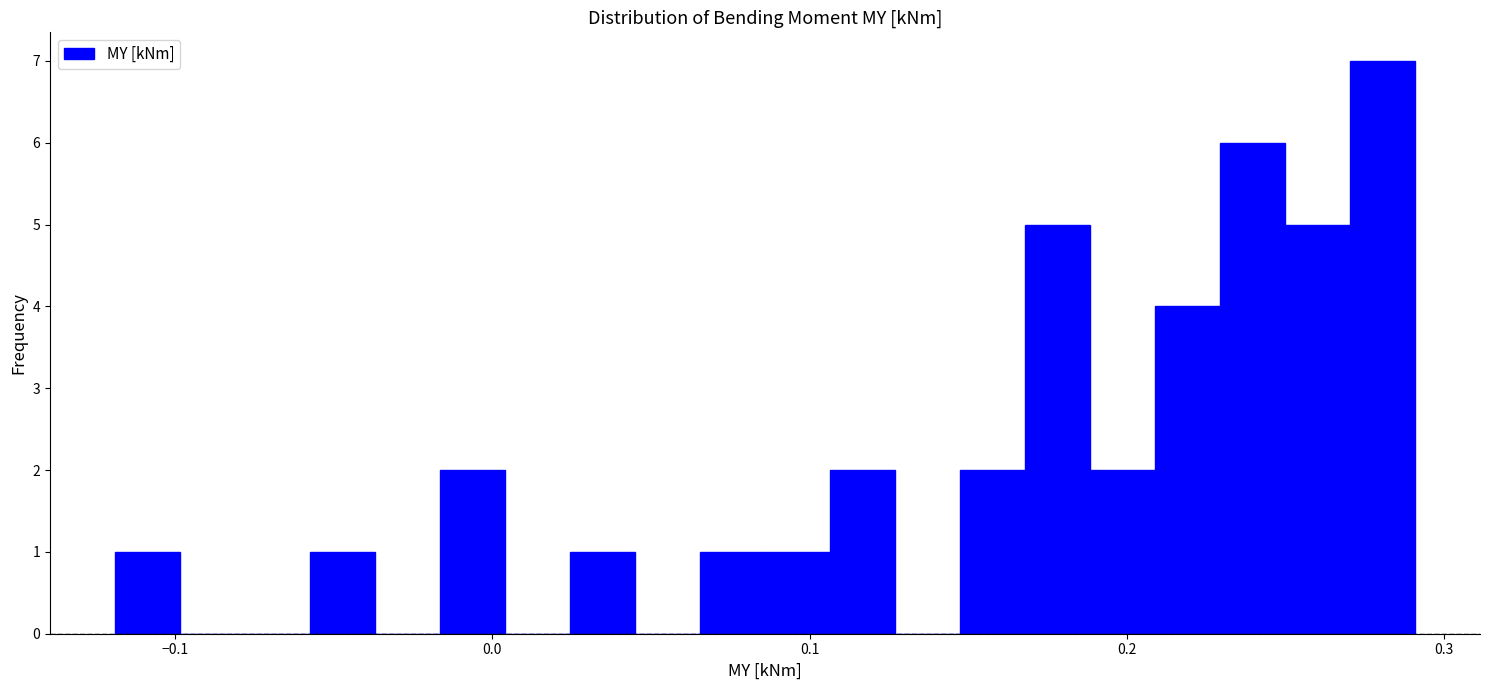

Around what value on the x-axis is the tallest bar? Give the approximate position of its centre, as read against the axis.

0.28